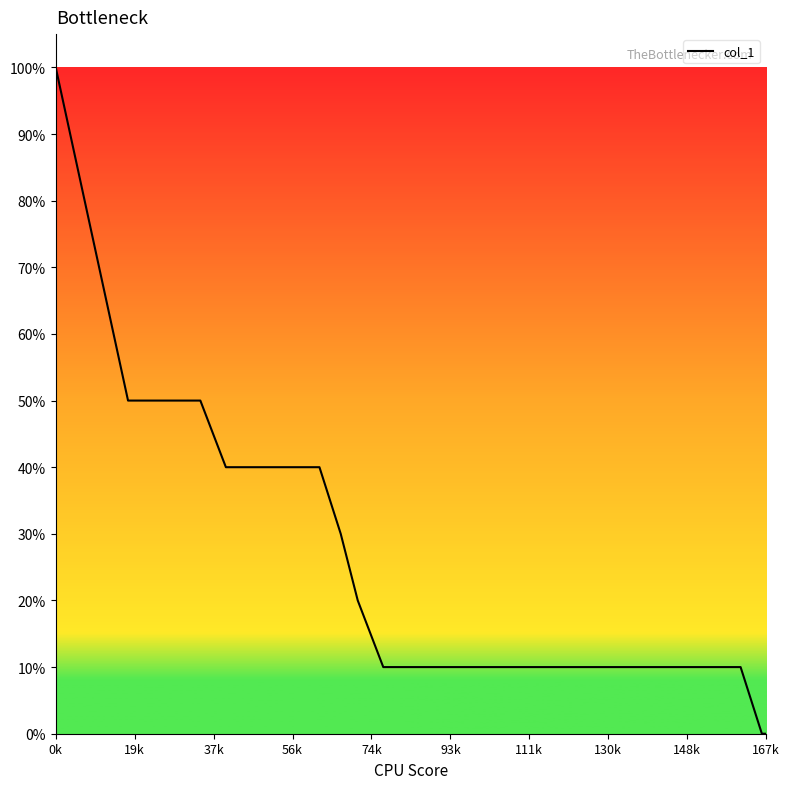

Does the chart have visible grid lines?

No